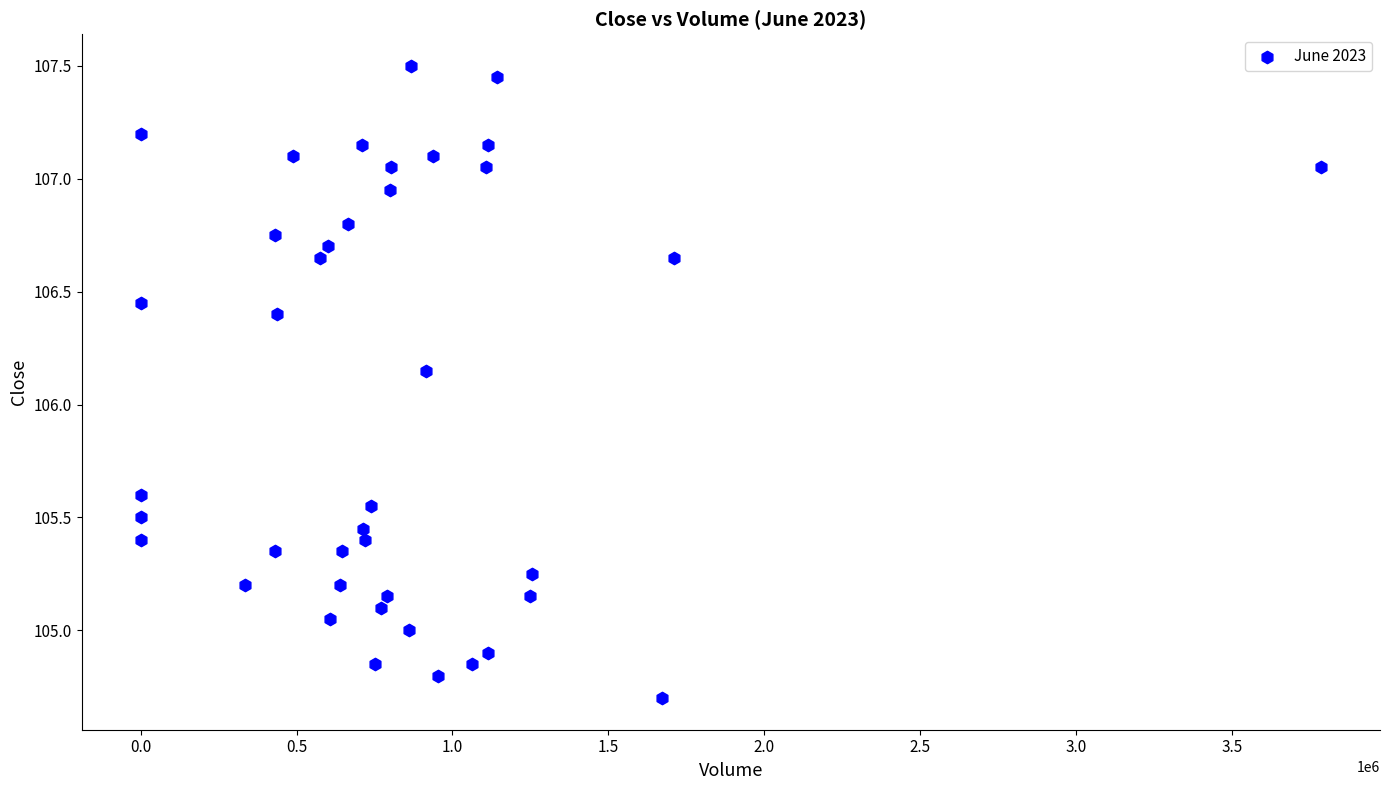

What is the range of X values (max minus min)?

3784538.0